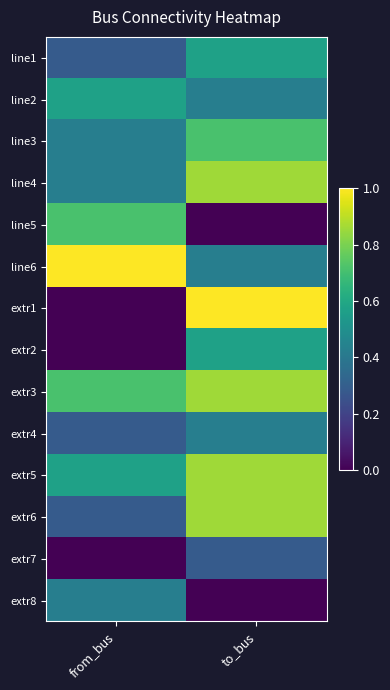

Reading left to right, what are all the values shown in this chart?

line1: from_bus=0.3	to_bus=0.6
line2: from_bus=0.6	to_bus=0.4
line3: from_bus=0.4	to_bus=0.7
line4: from_bus=0.4	to_bus=0.9
line5: from_bus=0.7	to_bus=0.0
line6: from_bus=1.0	to_bus=0.4
extr1: from_bus=0.0	to_bus=1.0
extr2: from_bus=0.0	to_bus=0.6
extr3: from_bus=0.7	to_bus=0.9
extr4: from_bus=0.3	to_bus=0.4
extr5: from_bus=0.6	to_bus=0.9
extr6: from_bus=0.3	to_bus=0.9
extr7: from_bus=0.0	to_bus=0.3
extr8: from_bus=0.4	to_bus=0.0